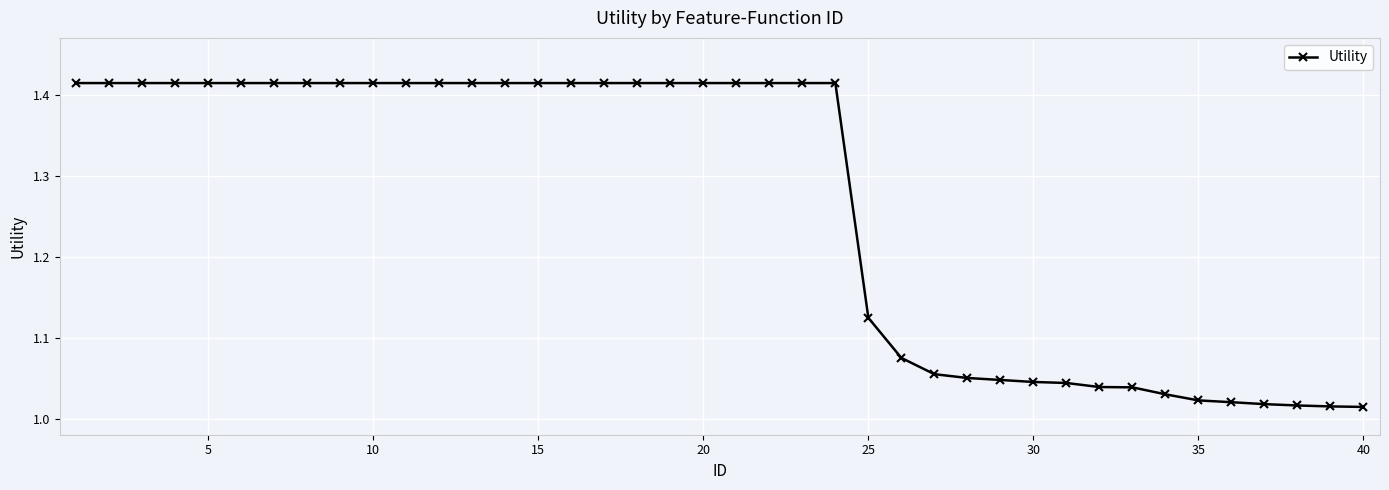

What is the sum of all values?

50.6